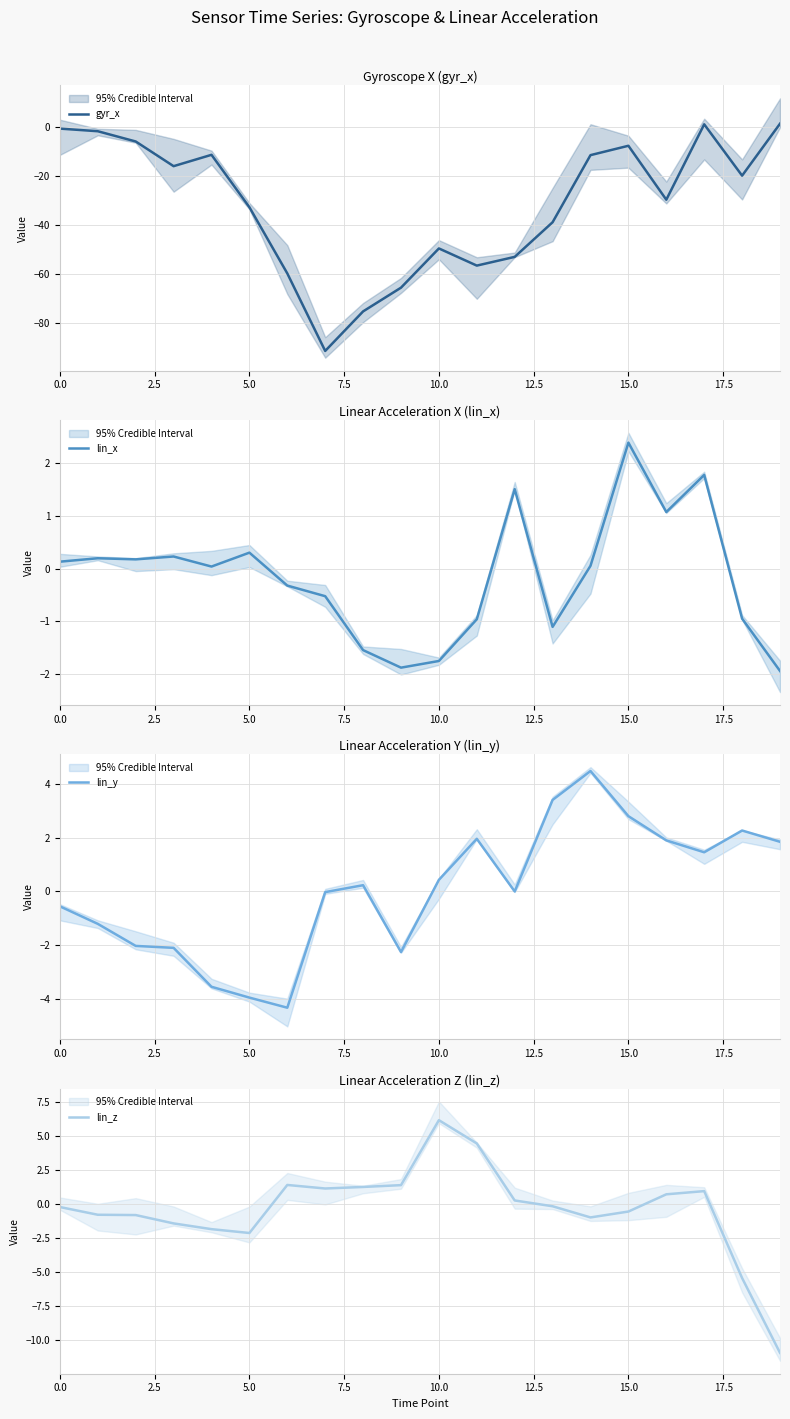

How many categories are shown in the chart?

20